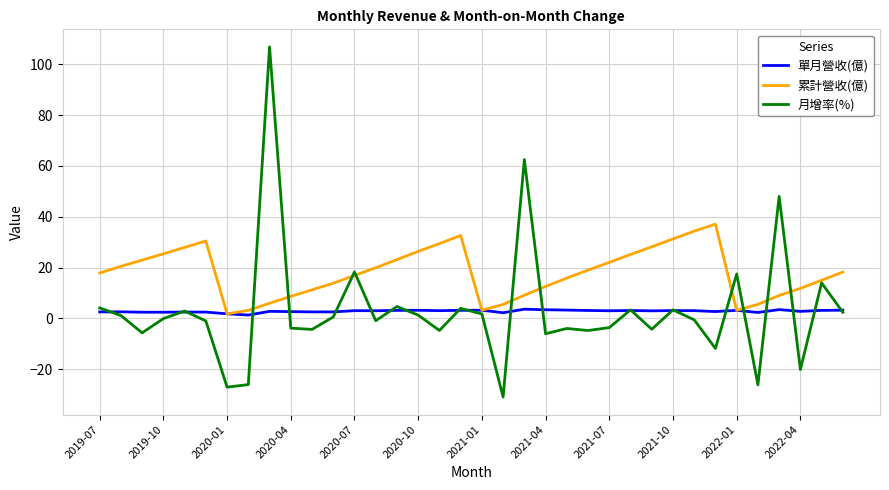

Which series has the largest total across all categories?

累計營收(億)